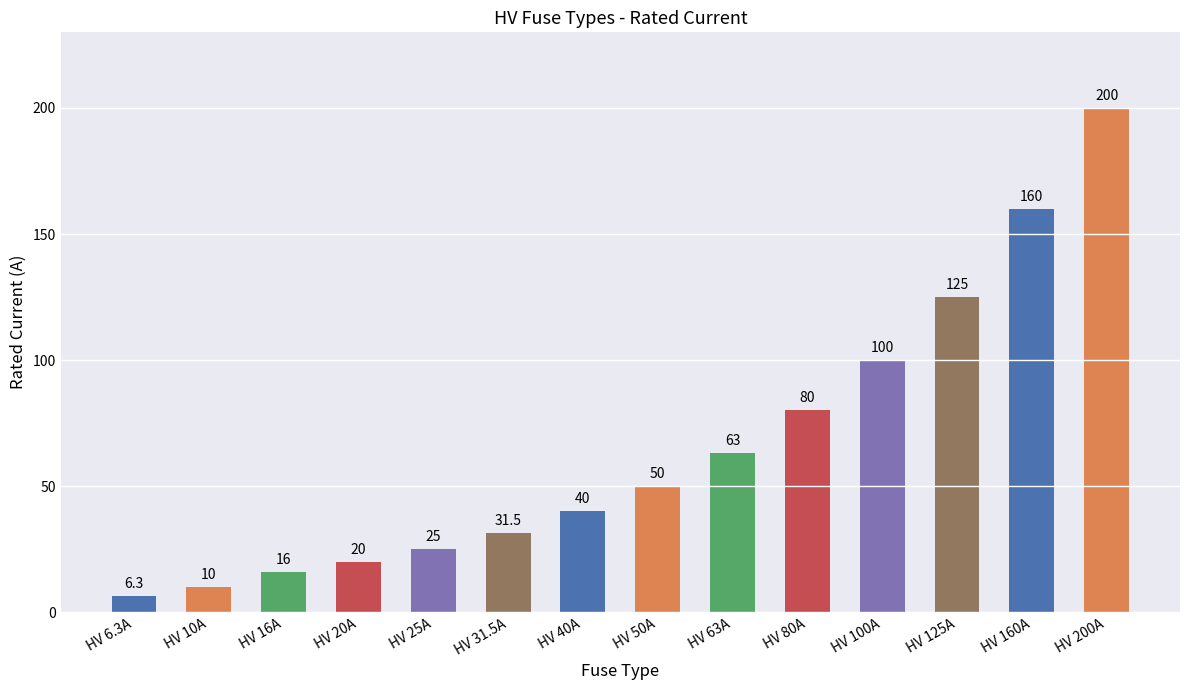

Does the chart contain stacked bars?

No